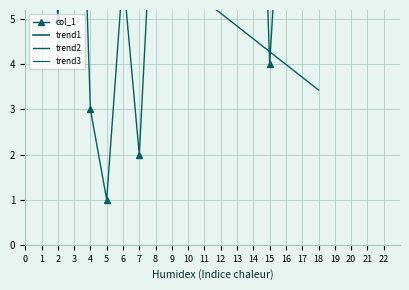

What is the difference between the maximum and minimum values?

17